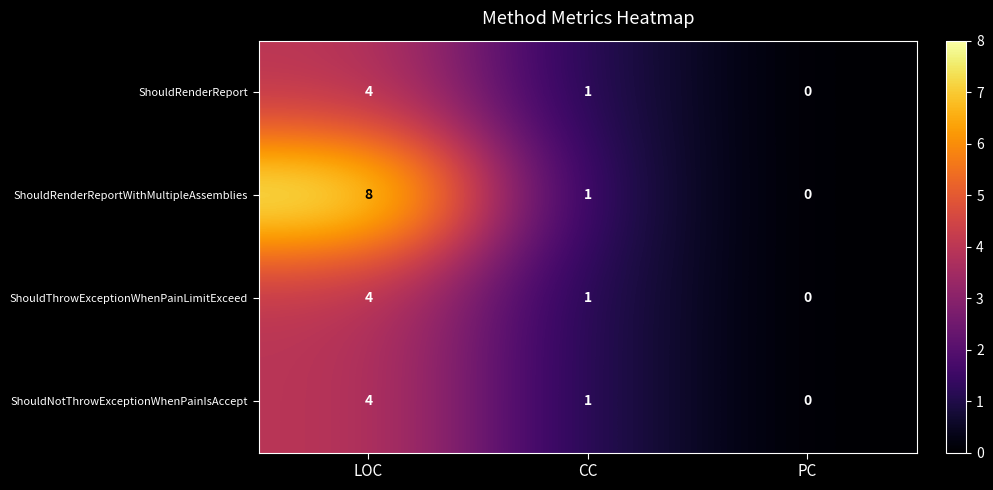

Reading left to right, transcribe all the data shown in this chart.

ShouldRenderReport: 4	1	0
ShouldRenderReportWithMultipleAssemblies: 8	1	0
ShouldThrowExceptionWhenPainLimitExceed: 4	1	0
ShouldNotThrowExceptionWhenPainIsAccept: 4	1	0